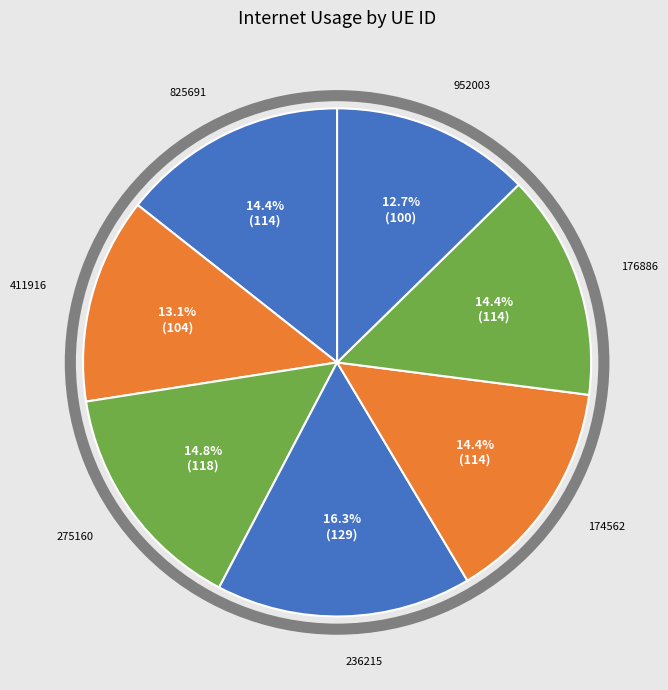

Is there a majority slice in this chart?

No